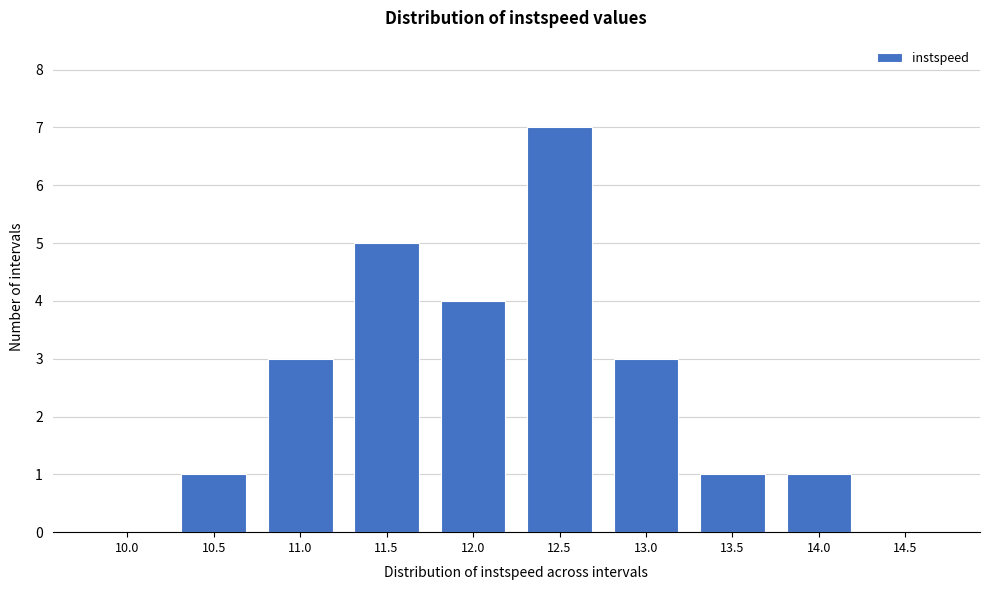

Reading right to left, transcribe all the data shown in this chart.

14.5=0	14.0=1	13.5=1	13.0=3	12.5=7	12.0=4	11.5=5	11.0=3	10.5=1	10.0=0